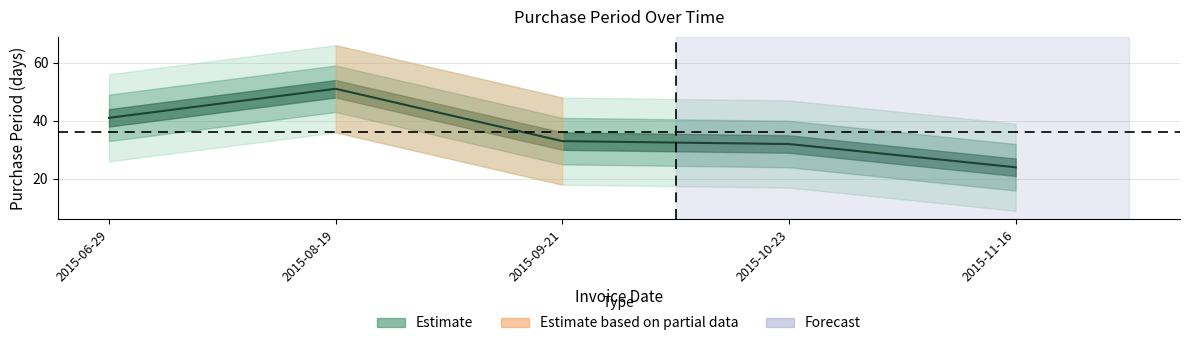

Between 2015-11-16 and 2015-10-23, which is larger?

2015-10-23